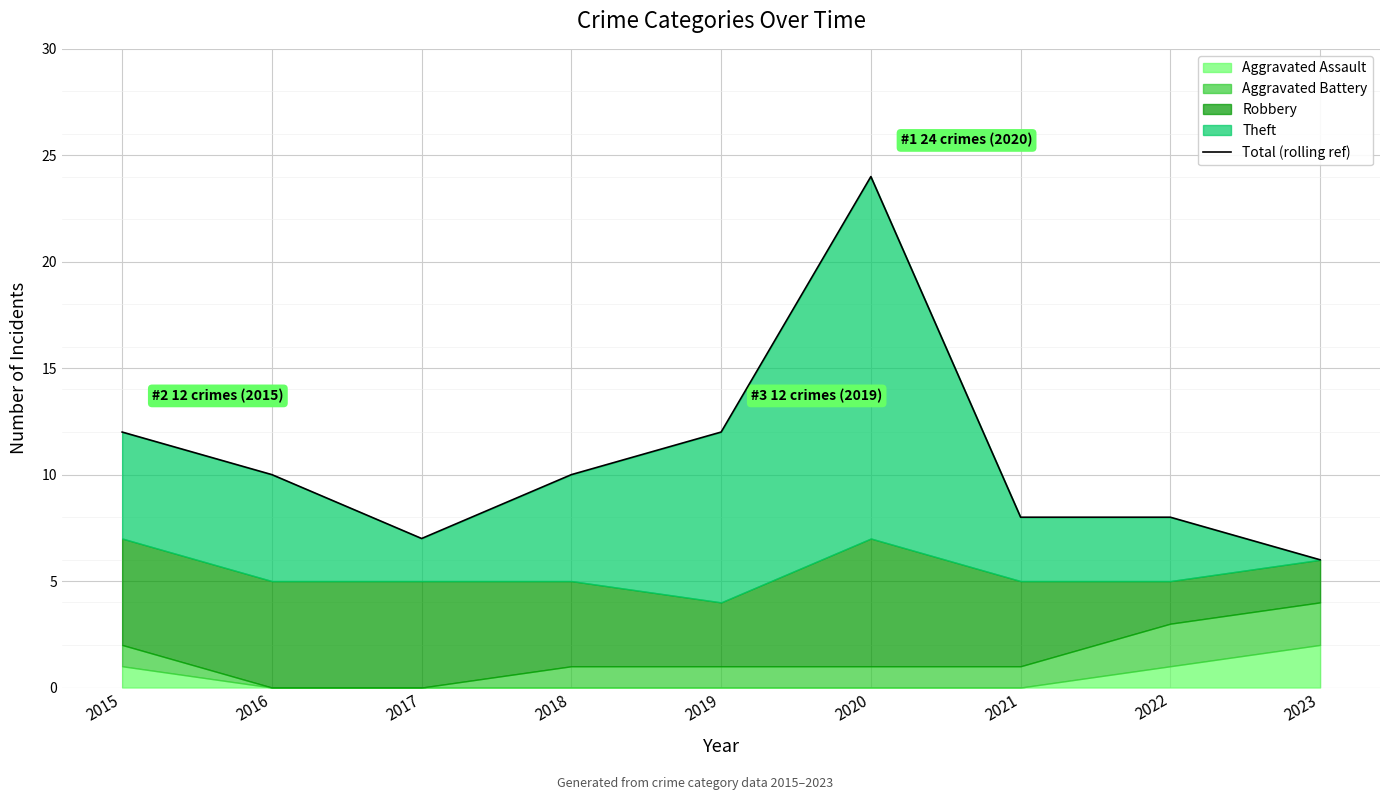

What is the ratio of the value at 2018 to the value at 2015?

0.8